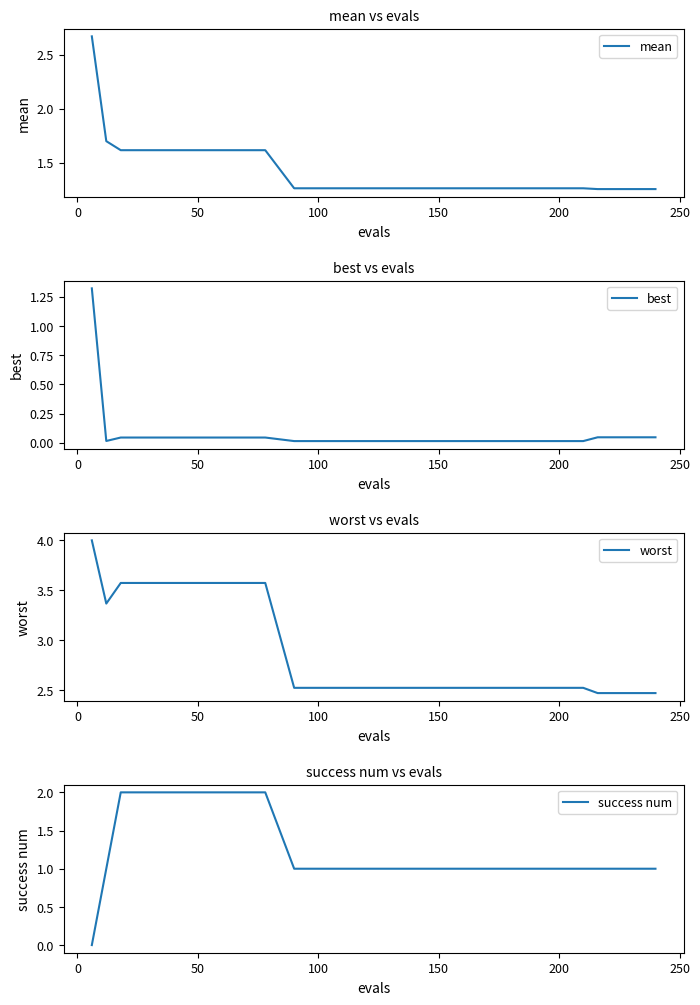

What is the maximum value for worst?

4.0